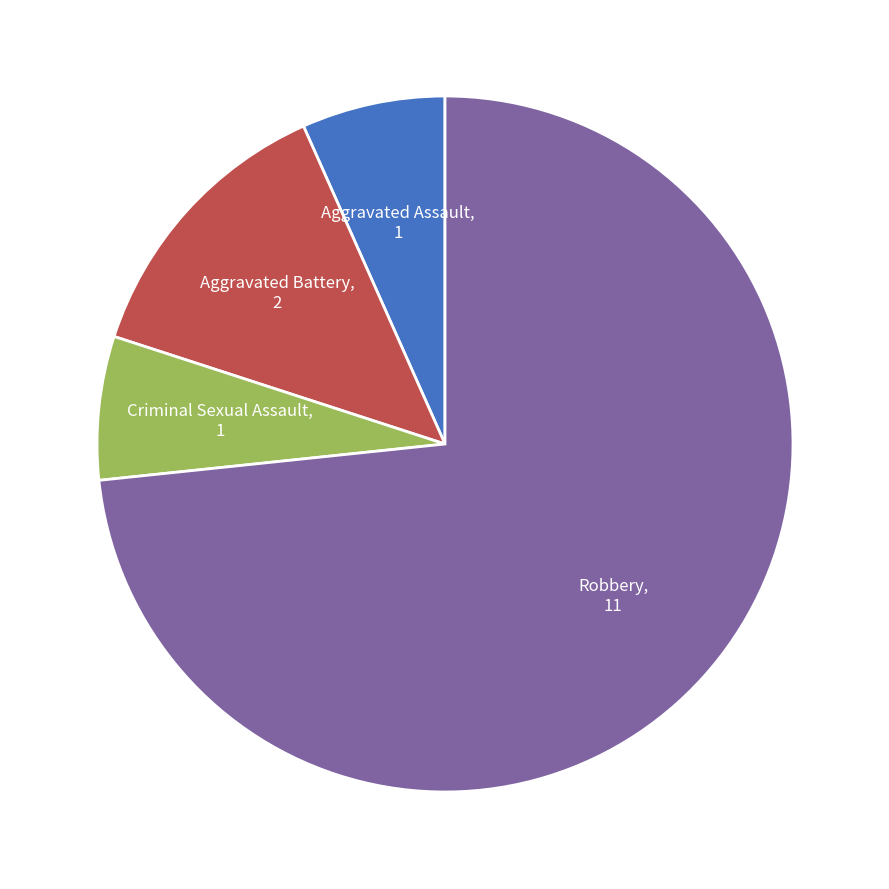

Is there a majority slice in this chart?

Yes